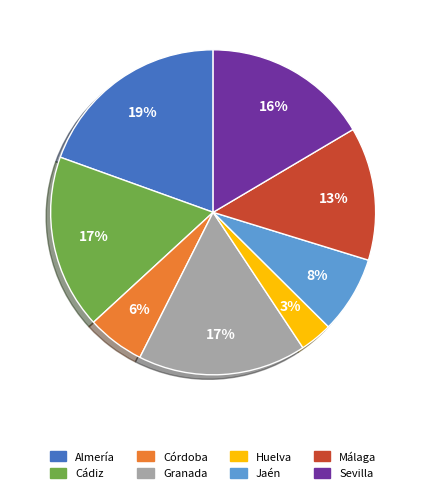

How many slices are in this pie chart?

8